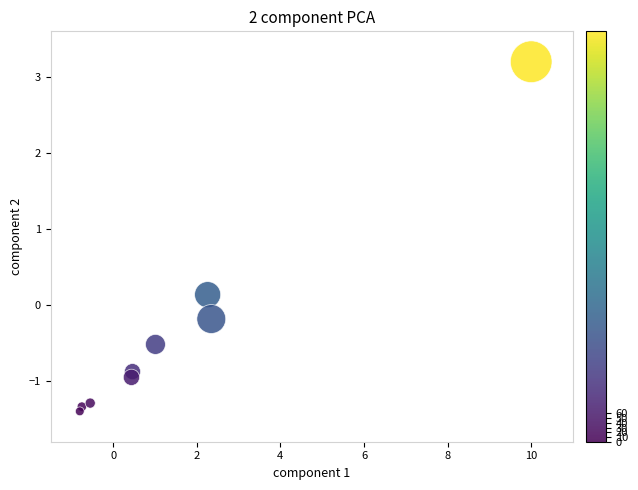

What is the average Y value?

-0.4